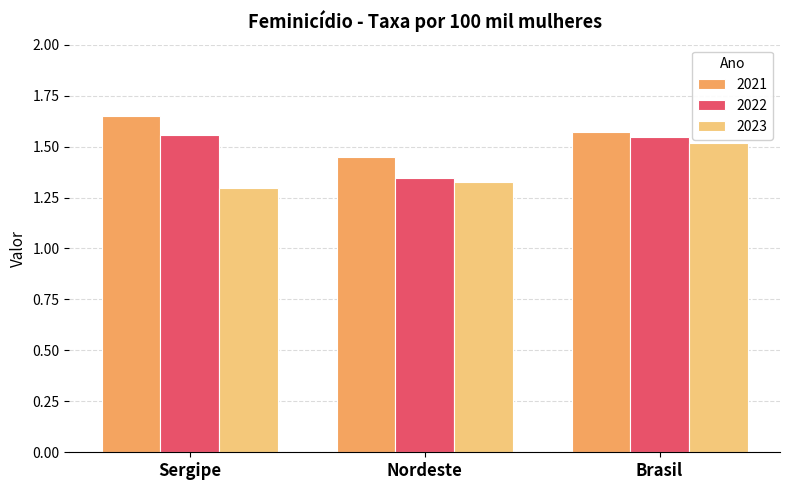

What is the total value across all series at Nordeste?

4.1